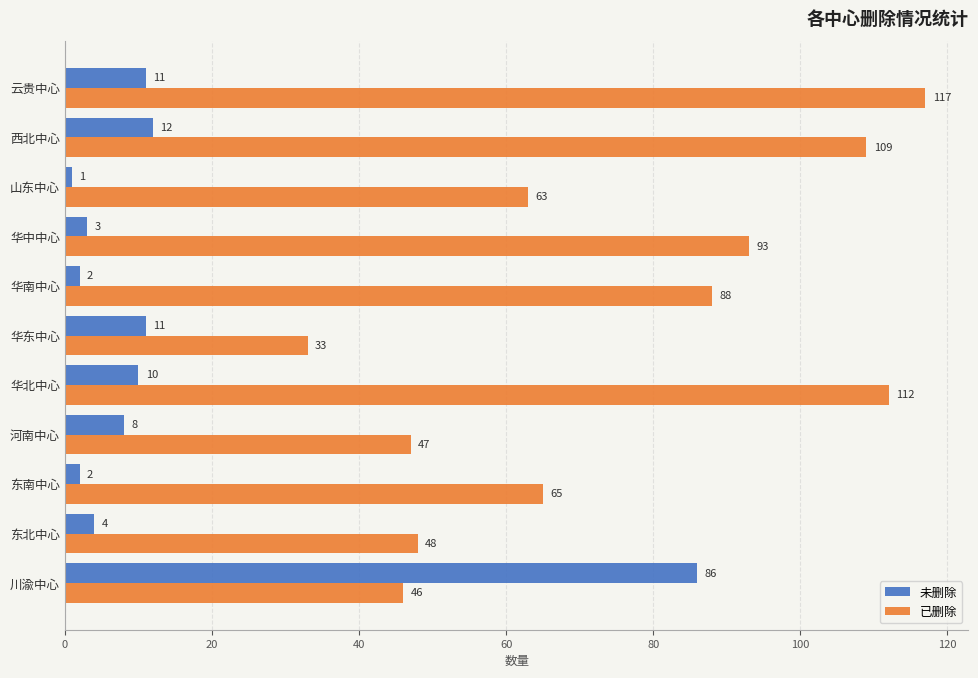

What is the average value of the 未删除 series?

14